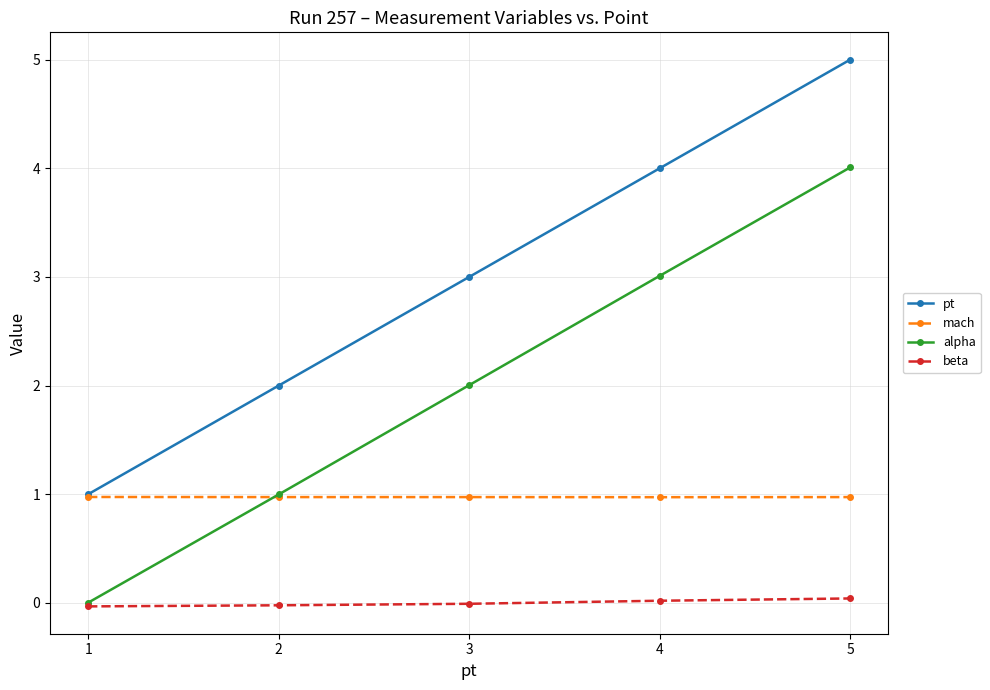

Which category has the highest value across all series?

5